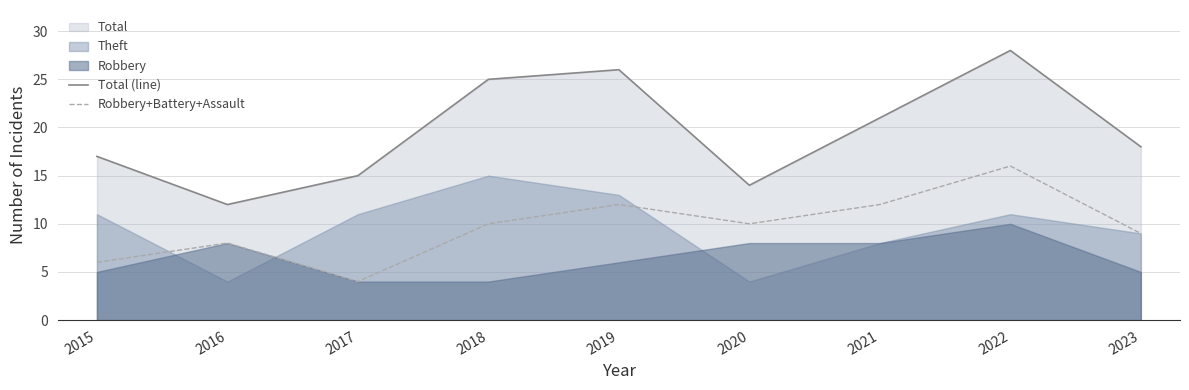

What is the difference between the highest and lowest values at 2022?

12